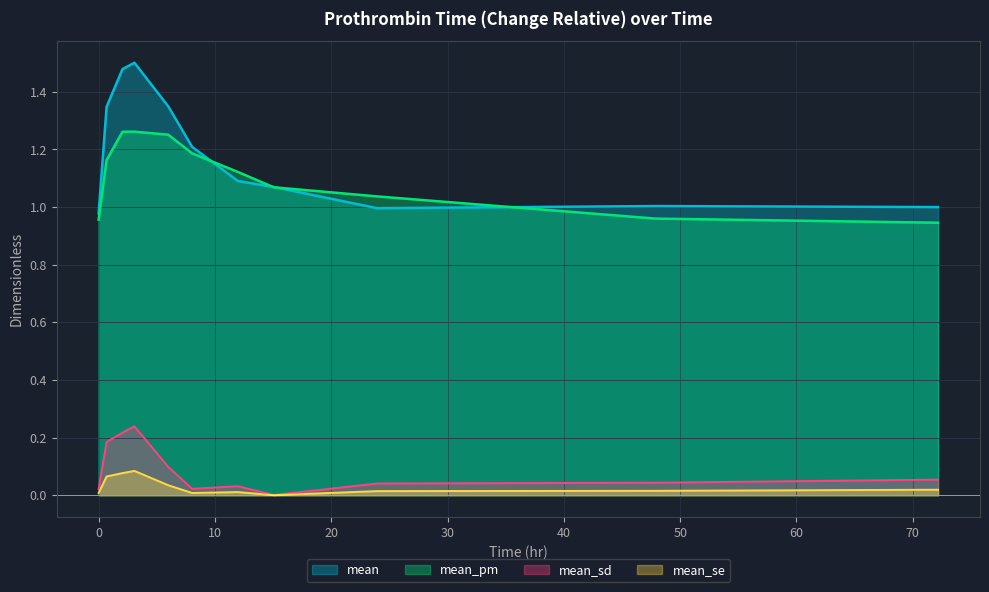

What is the label of the 2nd point from the right?

47.8859857482185